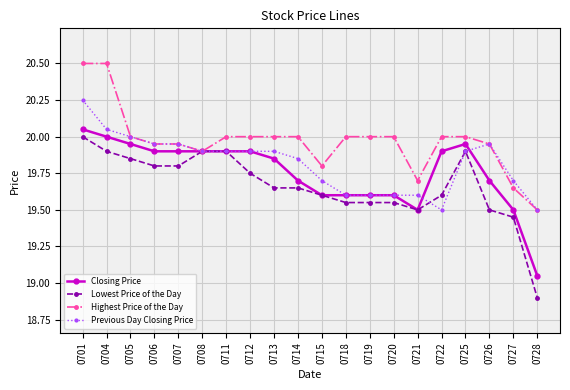

What is the value of the Highest Price of the Day point at the 1st from the left?

20.5